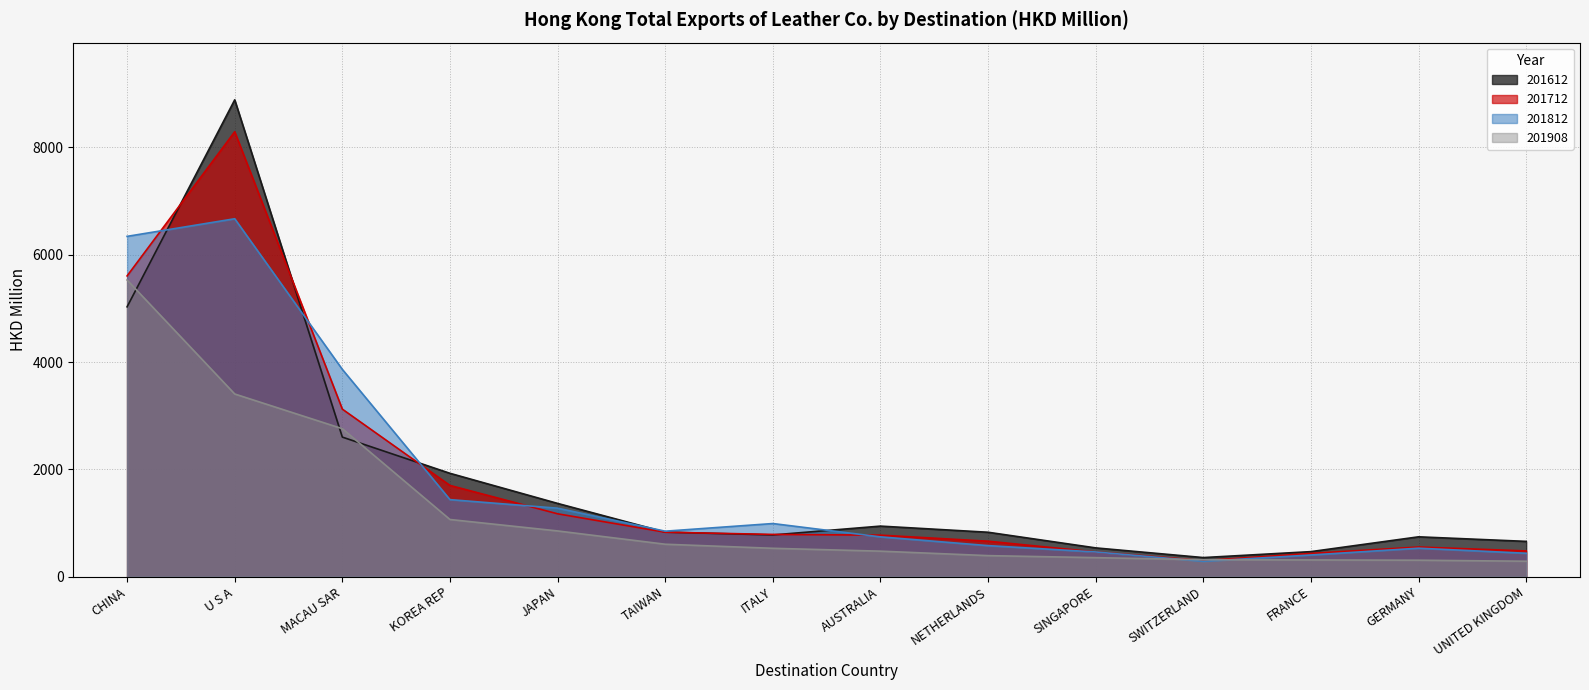

What are all the series names shown in the legend?

201612, 201712, 201812, 201908